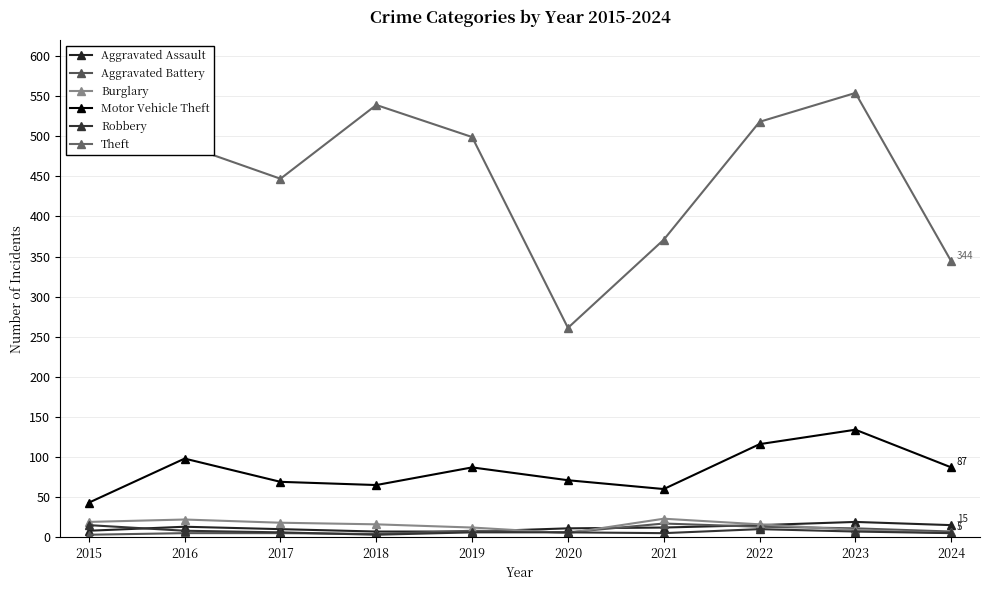

True or false: Robbery and Motor Vehicle Theft intersect in this chart.

False